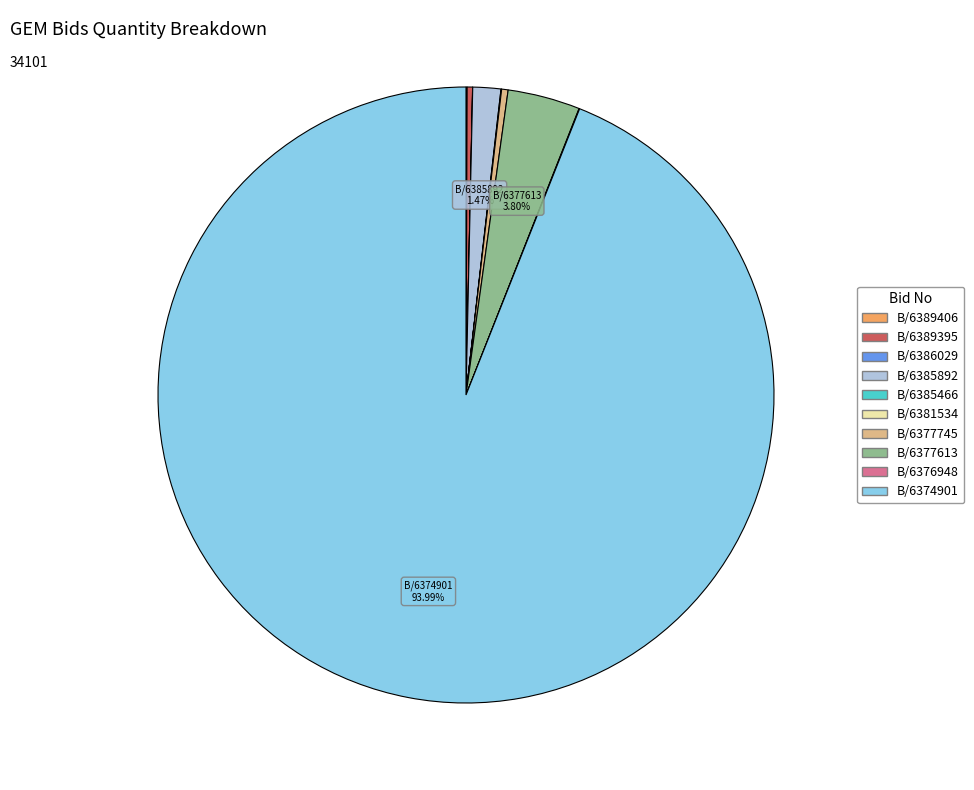

Is there a majority slice in this chart?

Yes